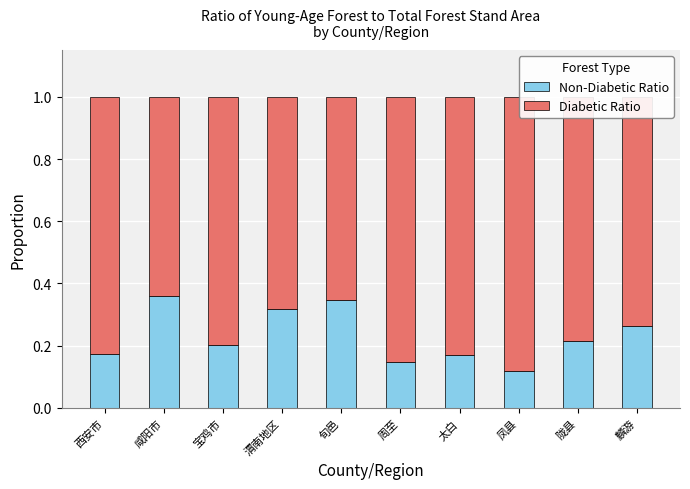

Is it true that Diabetic Ratio equals 1.3 at 周至?

False